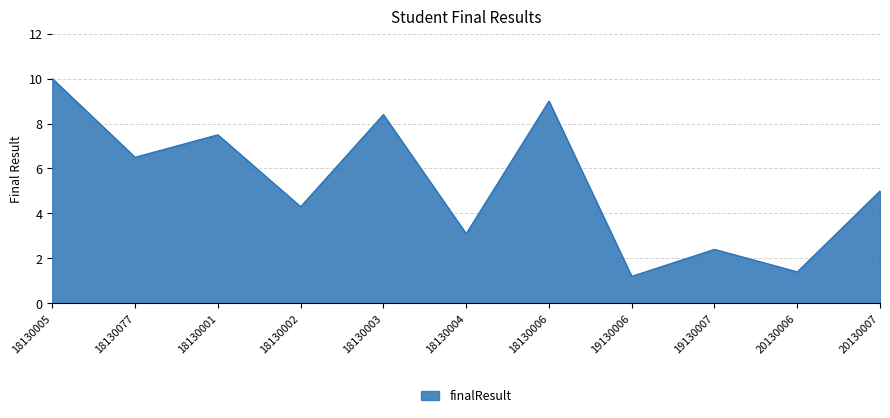

Read the value at 20130006.

1.4